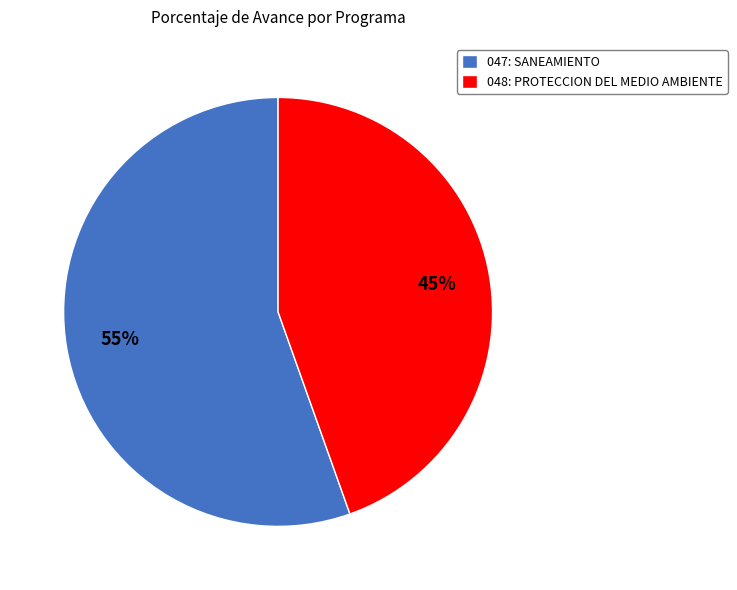

Count the number of slices in the pie.

2